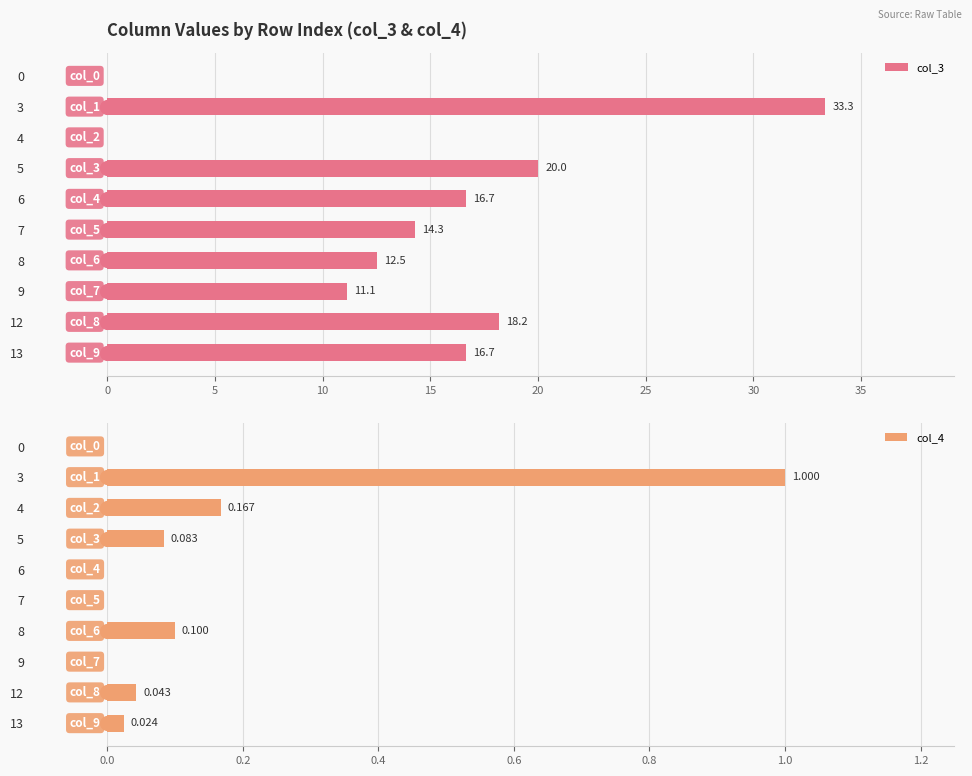

Reading left to right, extract all data points from this chart.

col_3: 0.0	33.3	0.0	20.0	16.7	14.3	12.5	11.1	18.2	16.7
col_4: 0.0	1.0	0.2	0.1	0.0	0.0	0.1	0.0	0.0	0.0